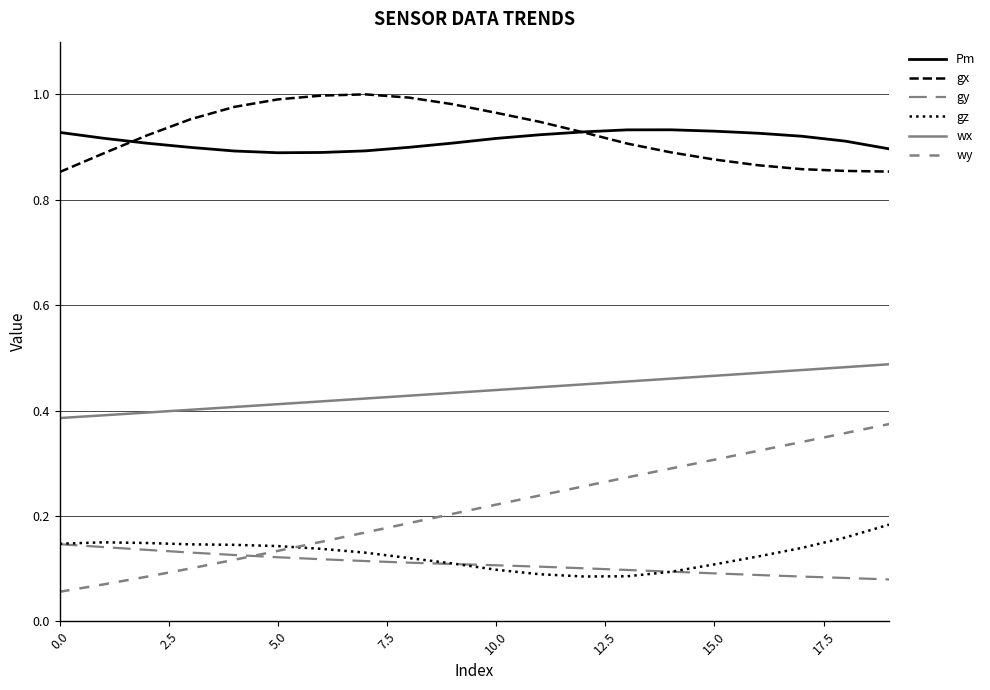

List the series in order of their peak value, lowest first.

gy, gz, wy, wx, Pm, gx